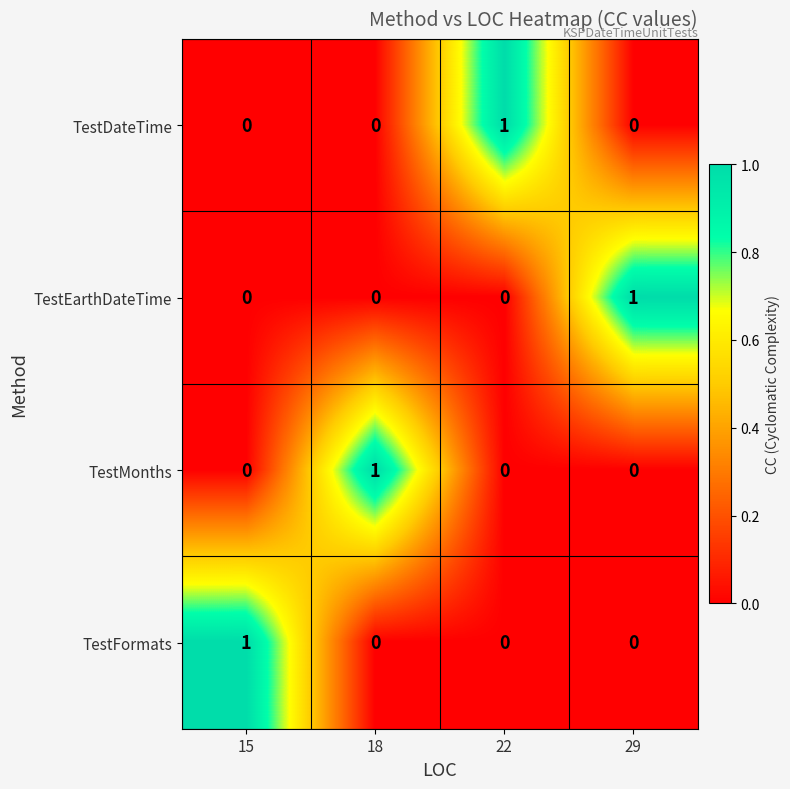

Is it true that TestFormats equals 0 at 29?

True